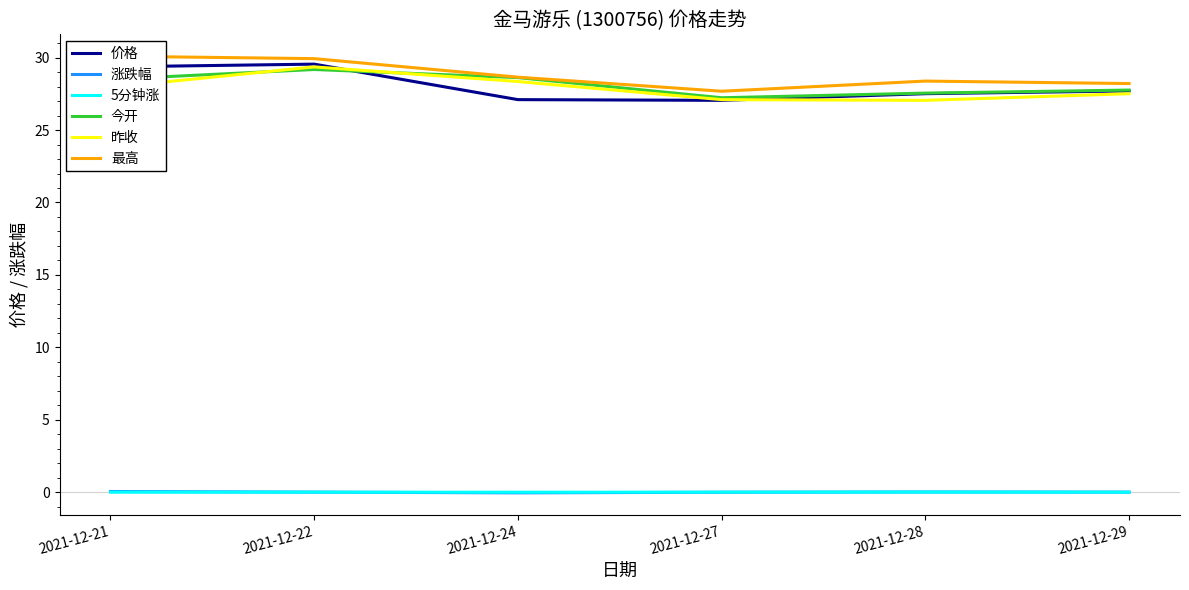

True or false: 价格 has a value of 9.1 at 2021-12-21.

False